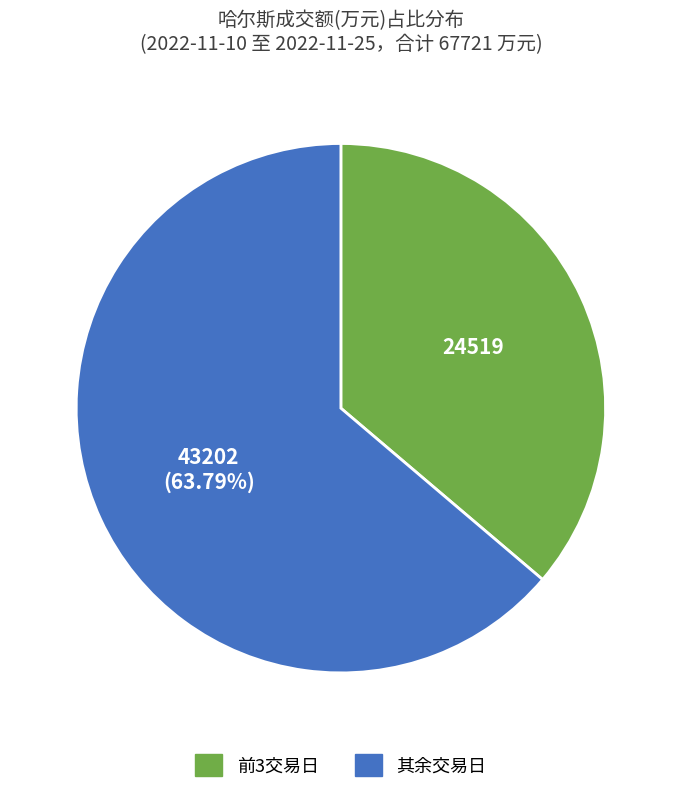

Does any single category account for the majority?

Yes